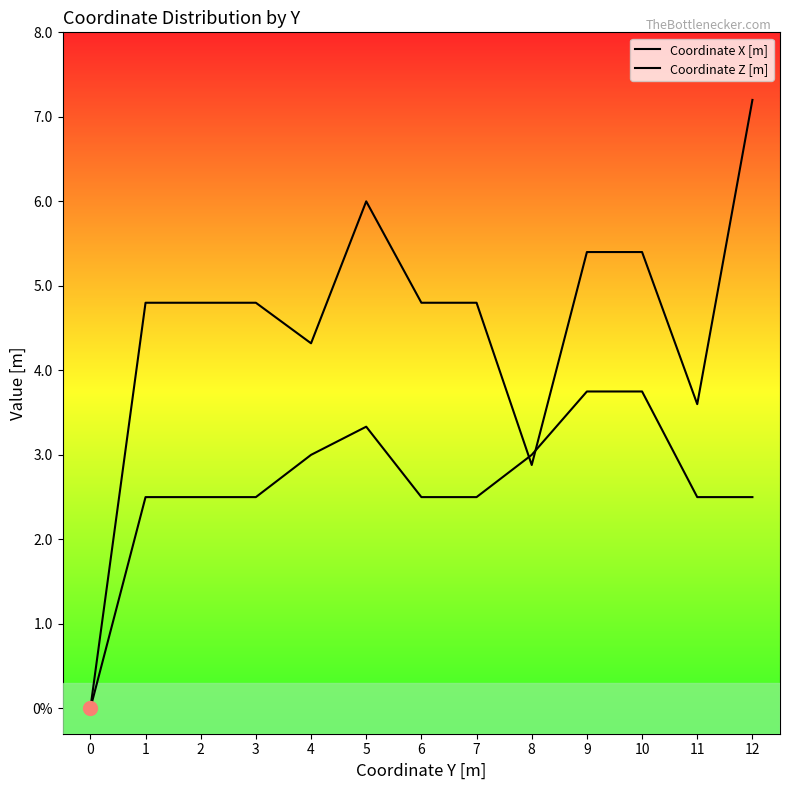

What is the value of the Coordinate X [m] point at the 13th from the left?

2.5